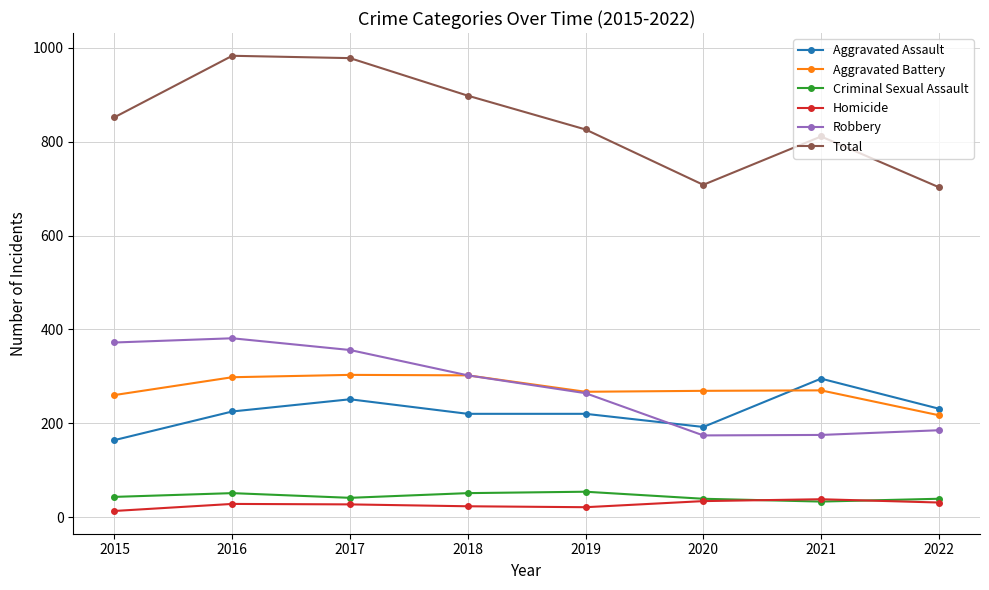

The Aggravated Battery series shows 71 at 2017. True or false?

False